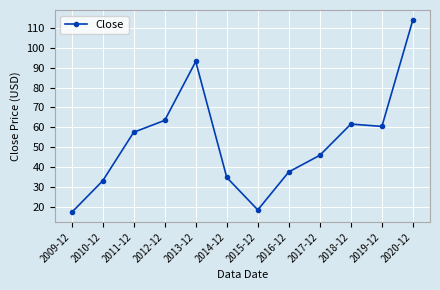

Between 2011-12 and 2019-12, which is larger?

2019-12